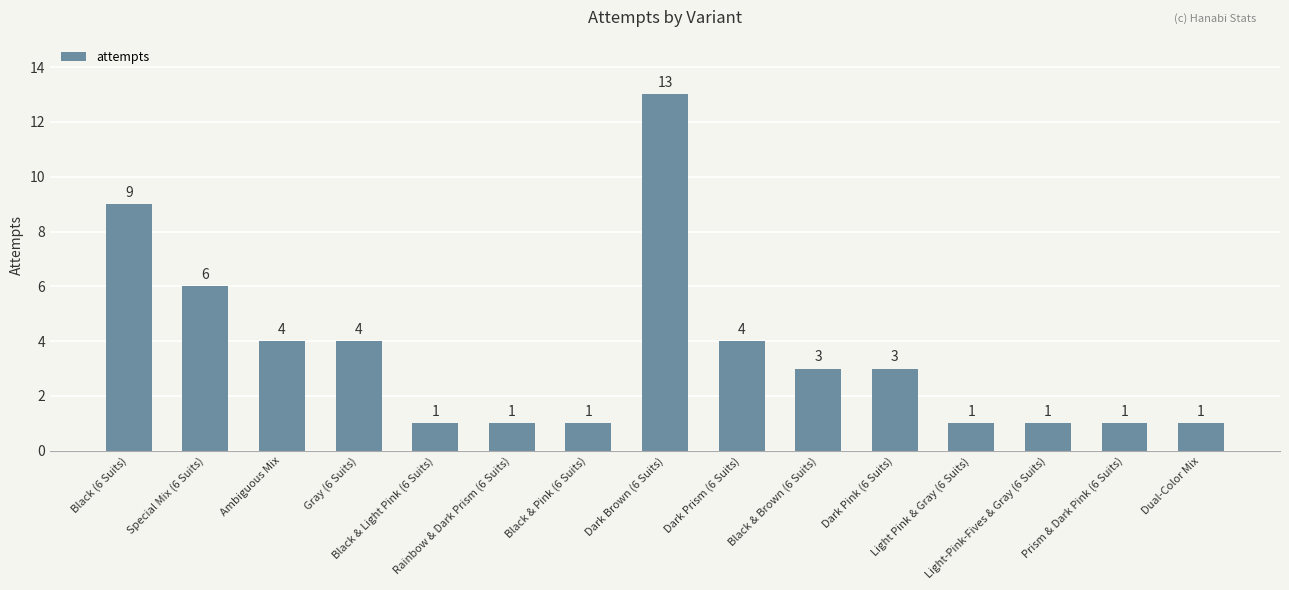

Between Gray (6 Suits) and Black (6 Suits), which is larger?

Black (6 Suits)